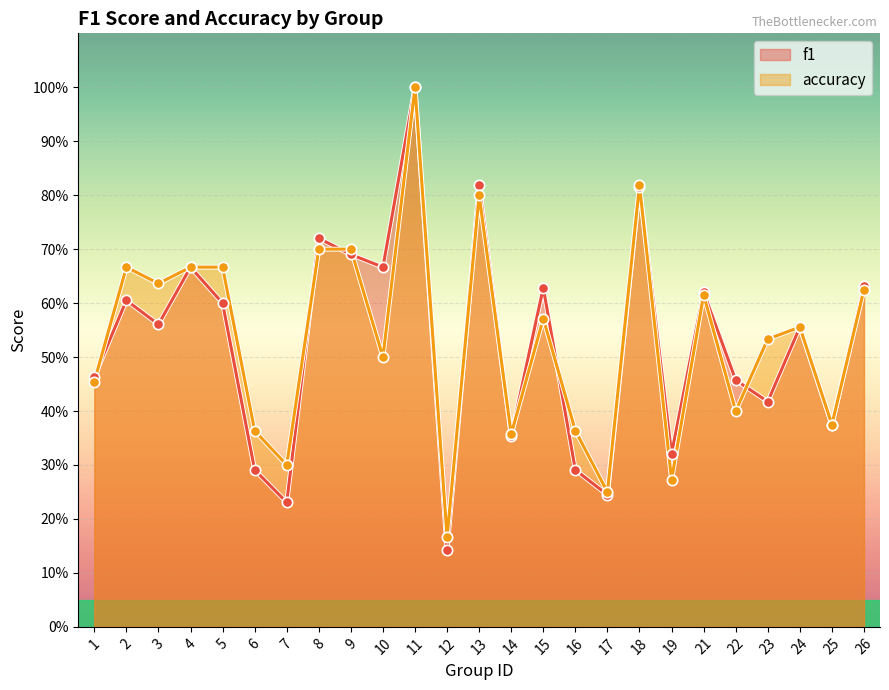

What is the total value across all series at 13?

1.6